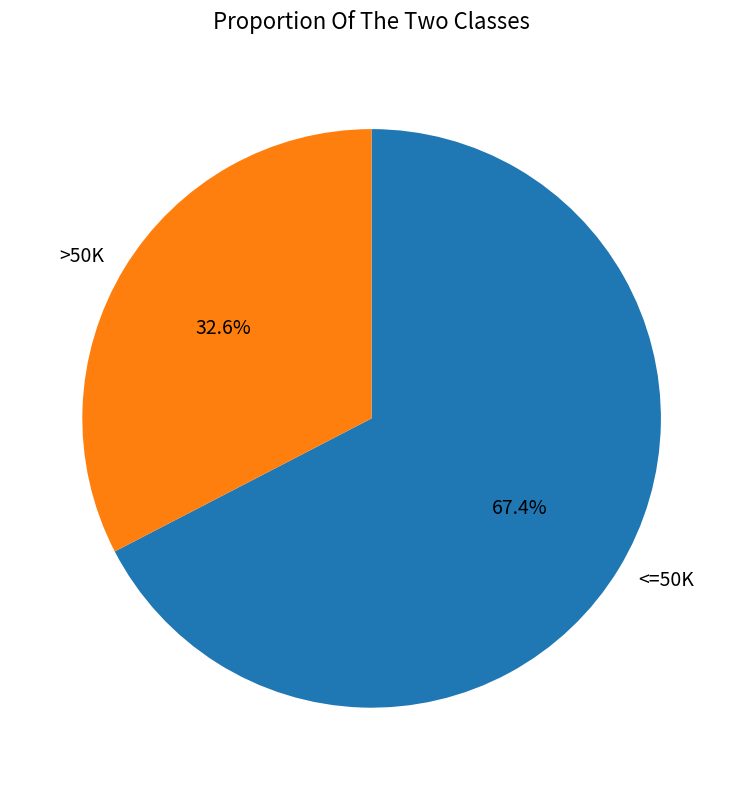

Which slice represents more than half of the pie?

<=50K